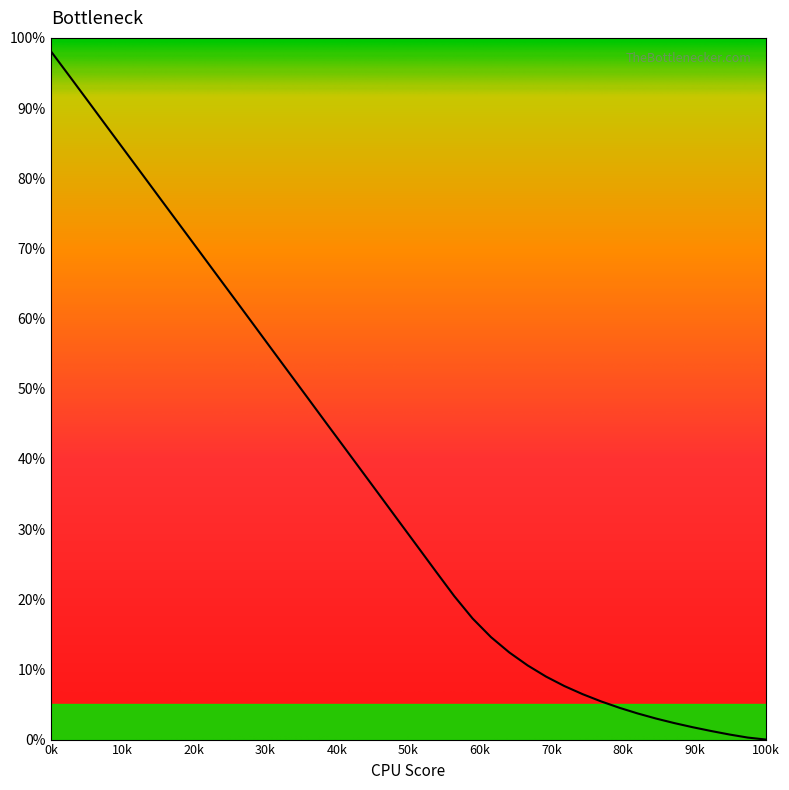

What is the difference between the maximum and minimum values?

98.1